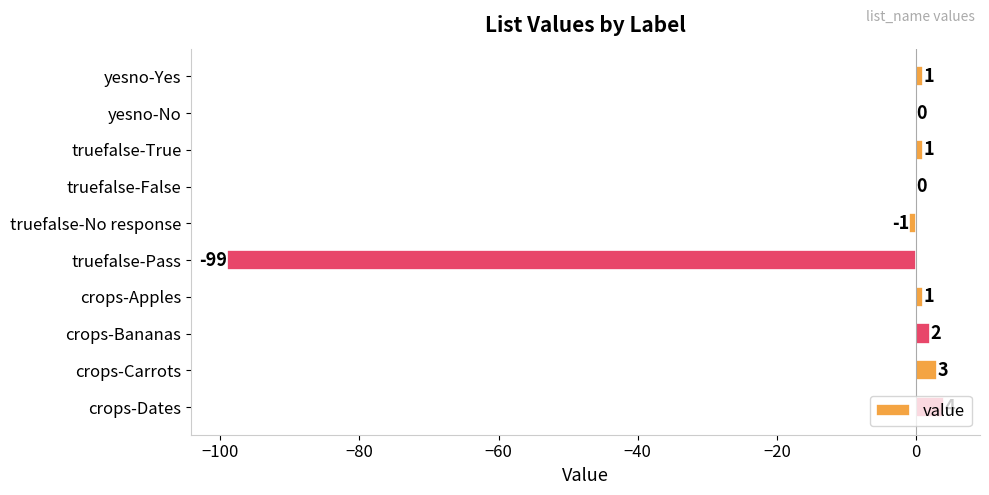

At which label is the value closest to -47?

truefalse-No response